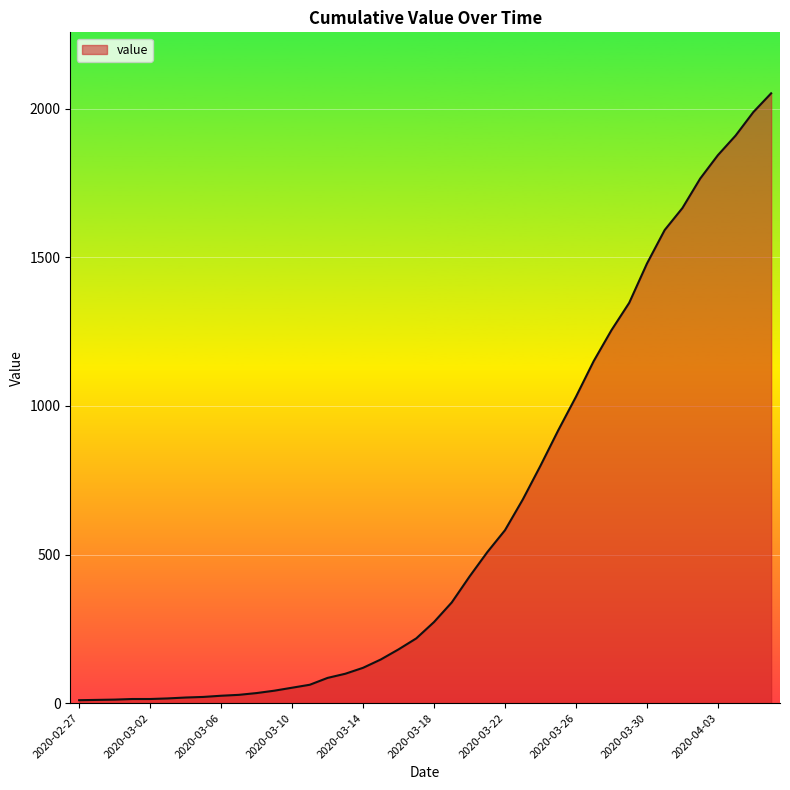

What is the greatest value displayed?

2052